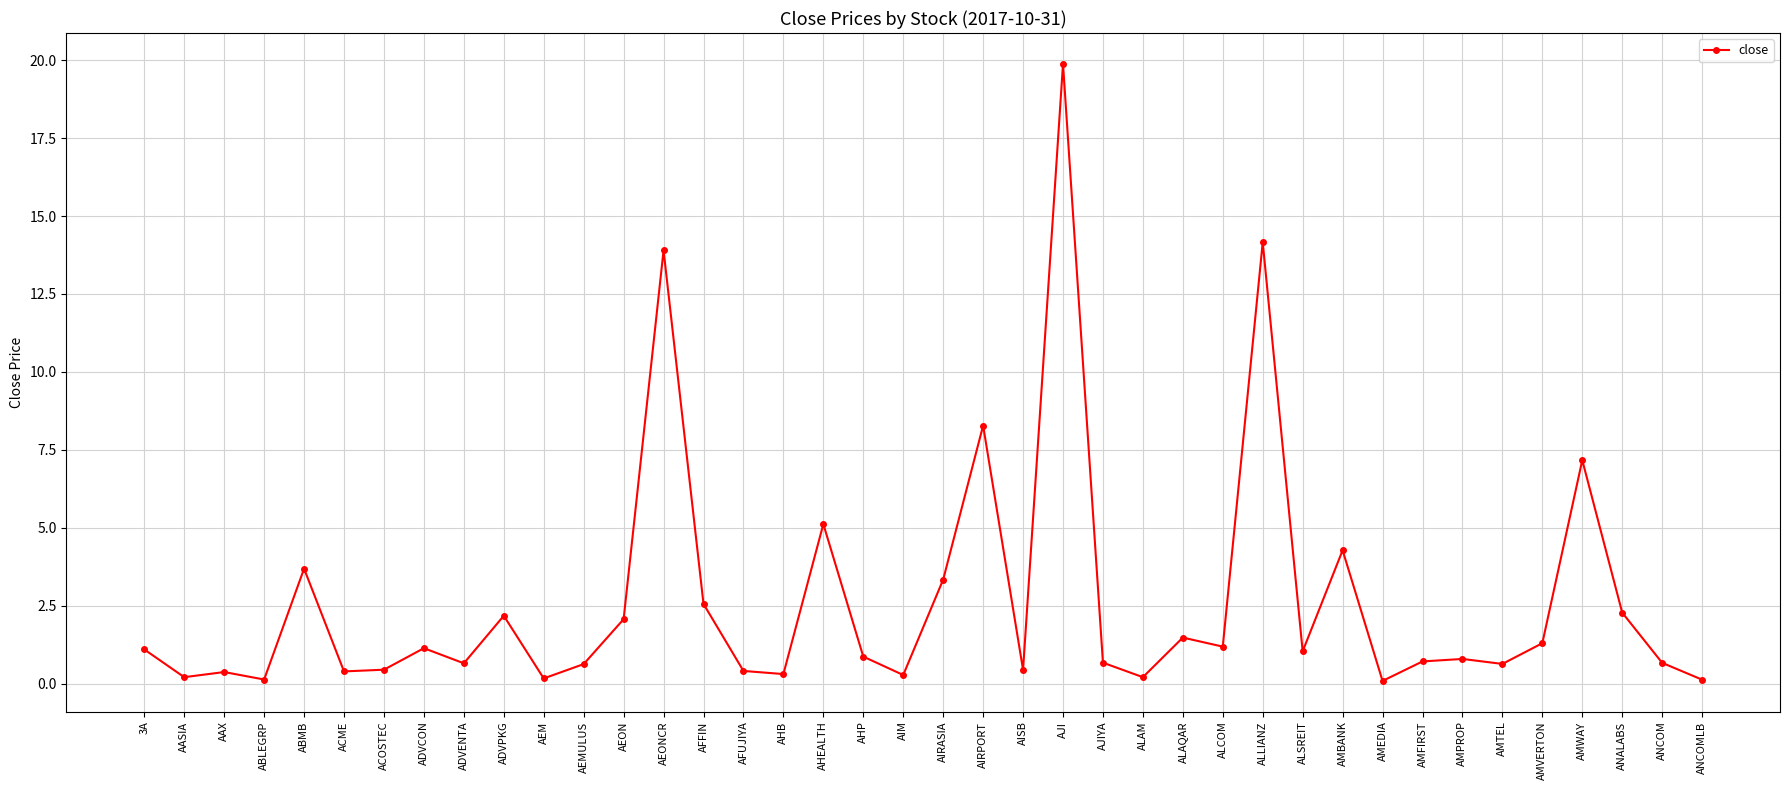

What is the label of the 11th point from the right?

ALSREIT